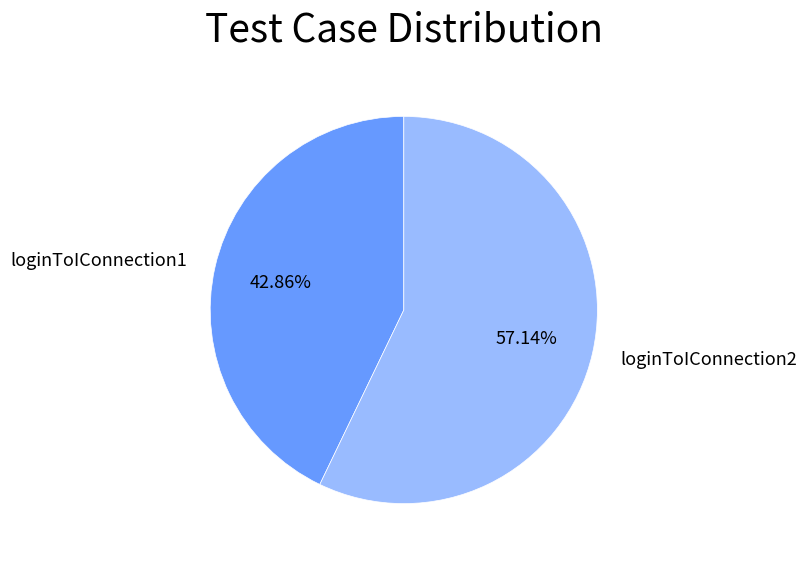

What is the largest slice in the pie chart?

loginToIConnection2